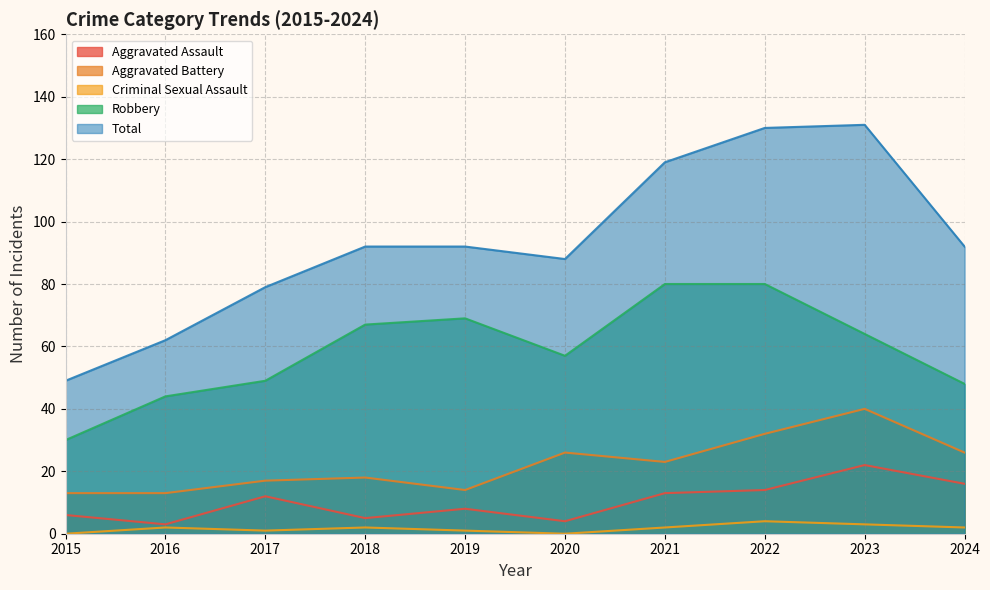

What is the value of the Criminal Sexual Assault point at the 10th from the left?

2